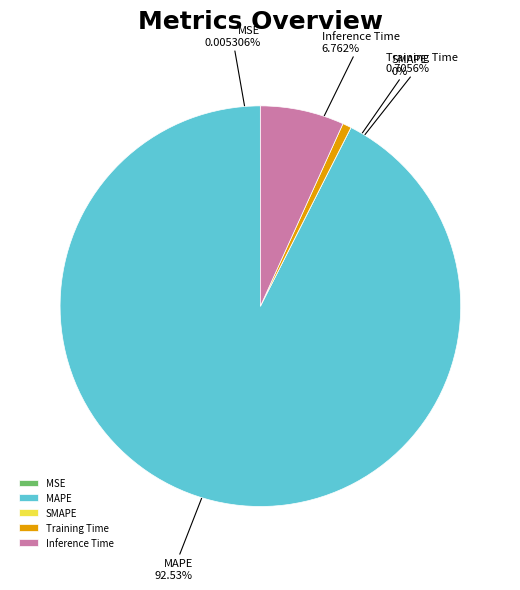

True or false: MSE accounts for 1% of the total.

False